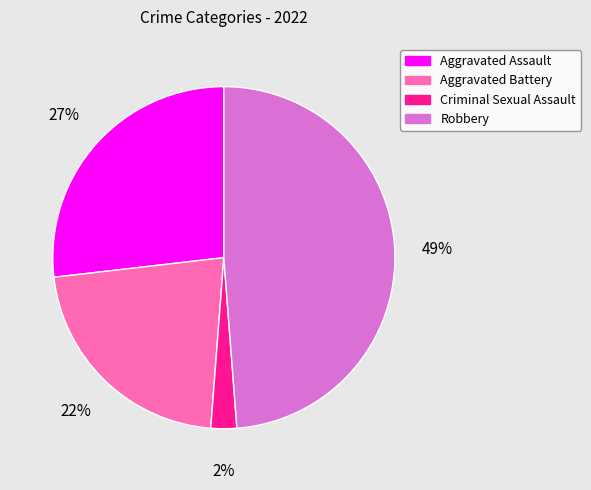

Which has a higher value, Criminal Sexual Assault or Aggravated Assault?

Aggravated Assault